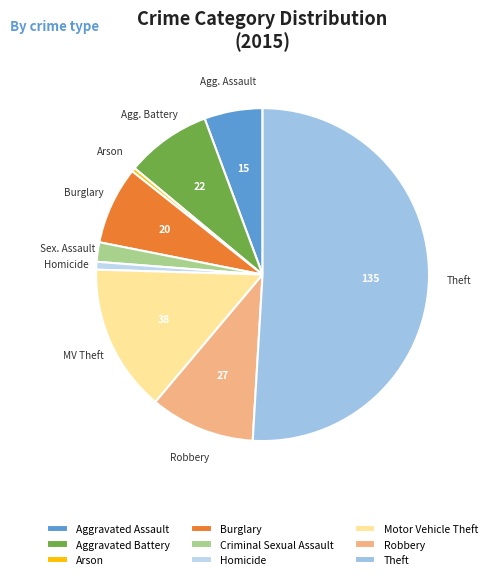

How many slices are in this pie chart?

9